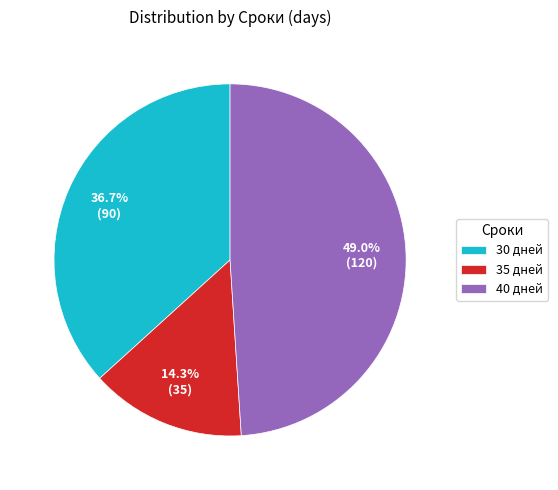

What is the ratio of the value at 40 дней to the value at 35 дней?

3.4